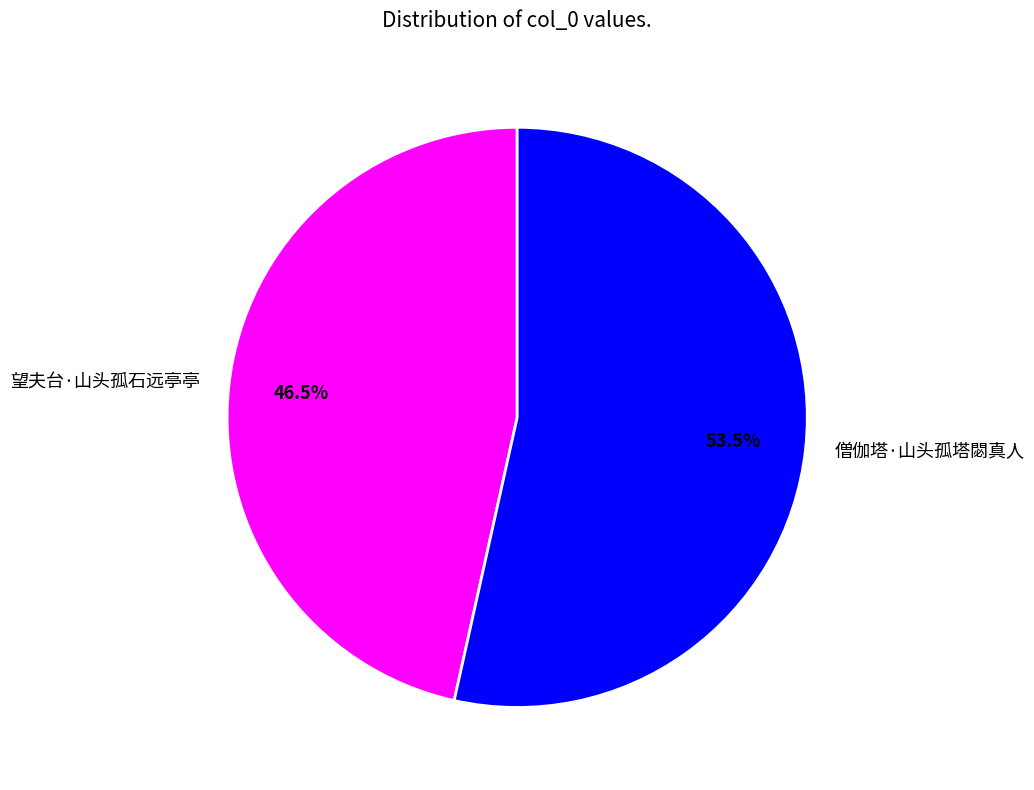

Which category has the smallest portion of the pie?

望夫台·山头孤石远亭亭